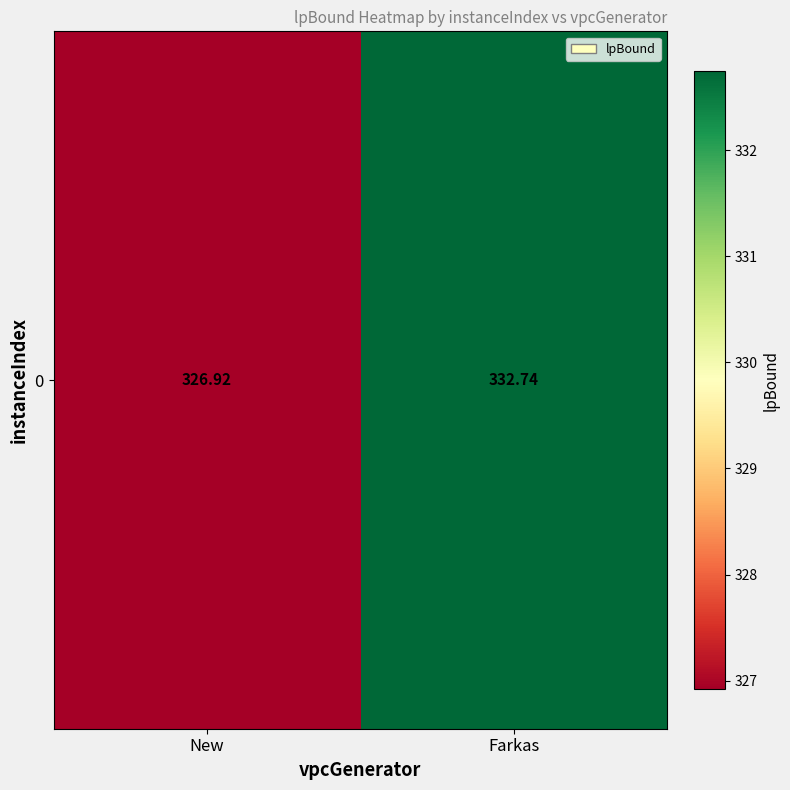

Is it true that the value at New is 89.2?

False